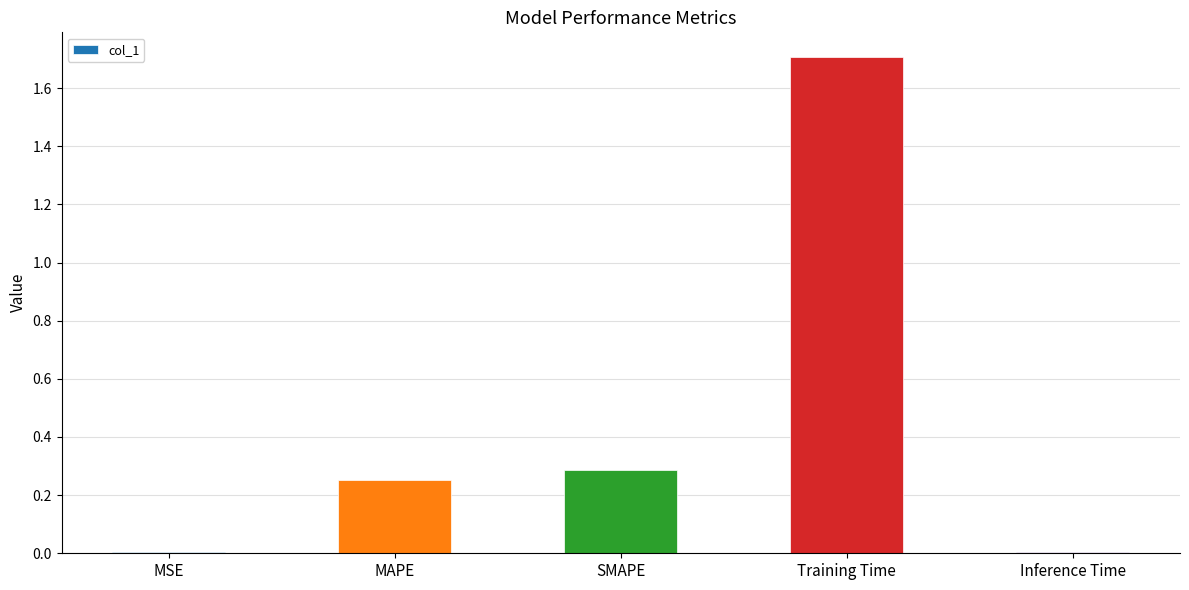

What is the average value?

0.5